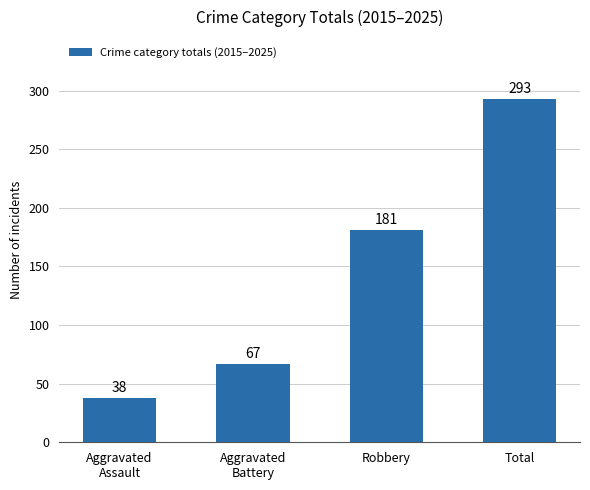

Rank the categories by value from highest to lowest.

Total, Robbery, Aggravated
Battery, Aggravated
Assault